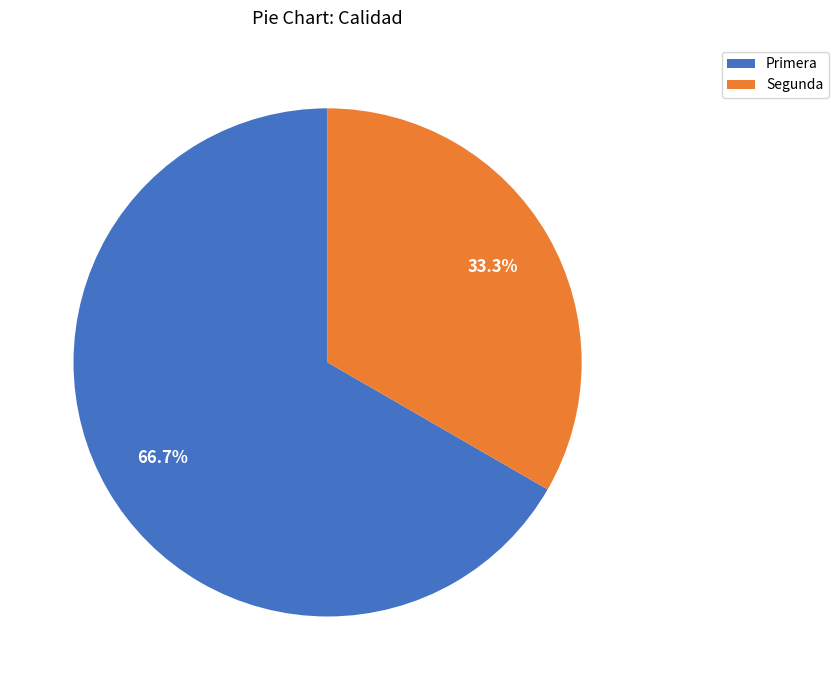

Rank the categories by value from highest to lowest.

Primera, Segunda